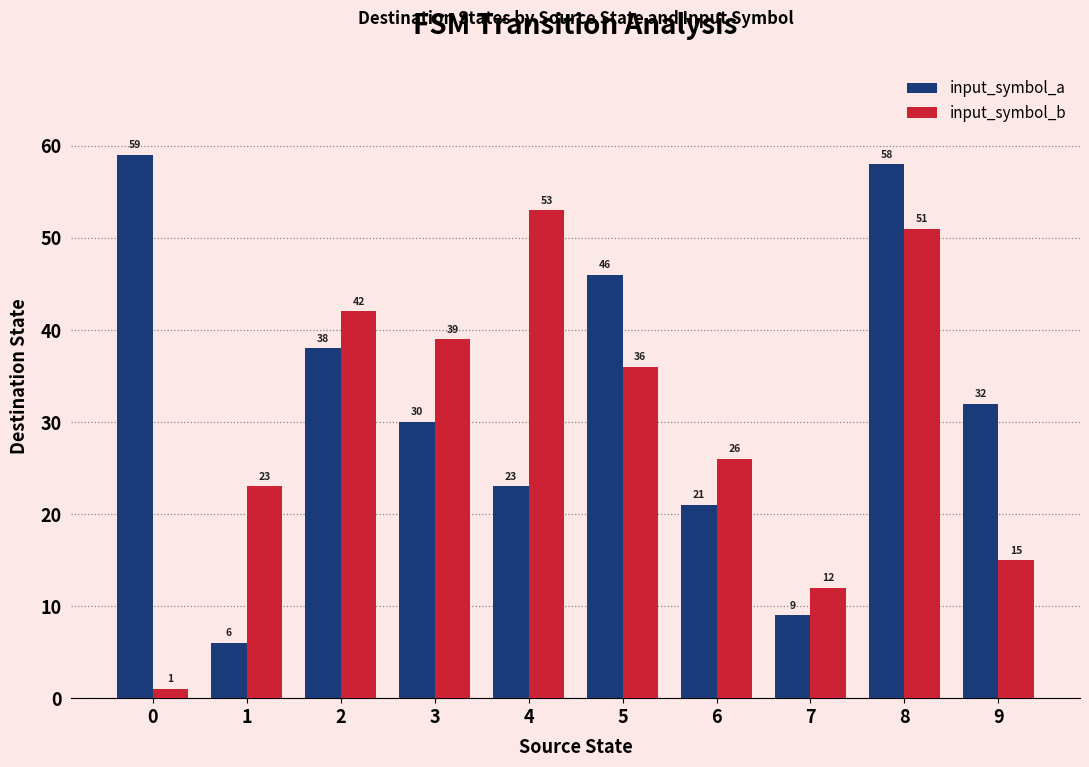

List the labels in order of input_symbol_b value, smallest first.

0, 7, 9, 1, 6, 5, 3, 2, 8, 4